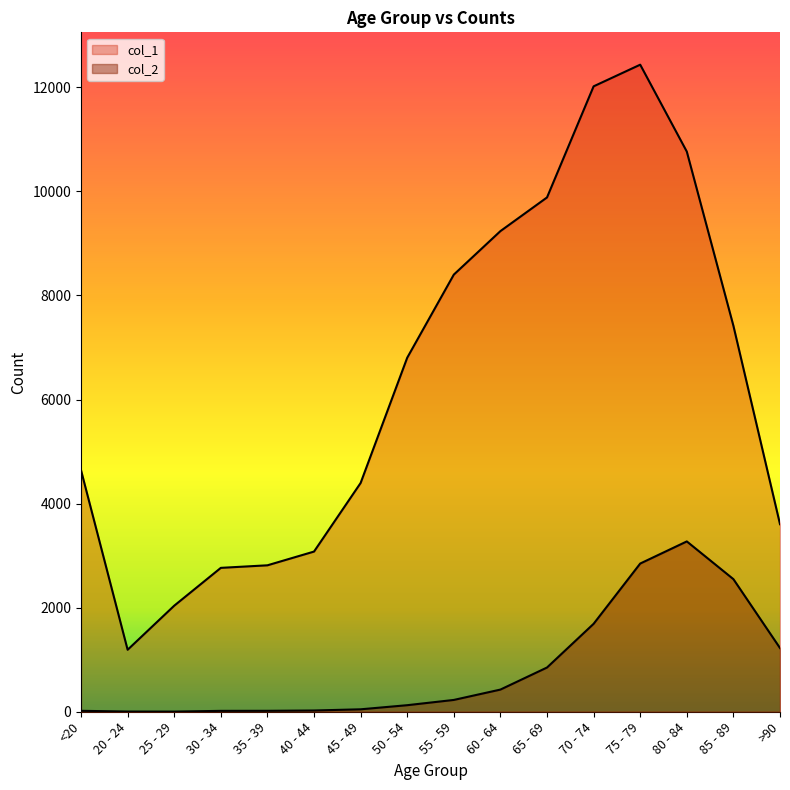

The col_1 series shows 2814 at 35 - 39. True or false?

True